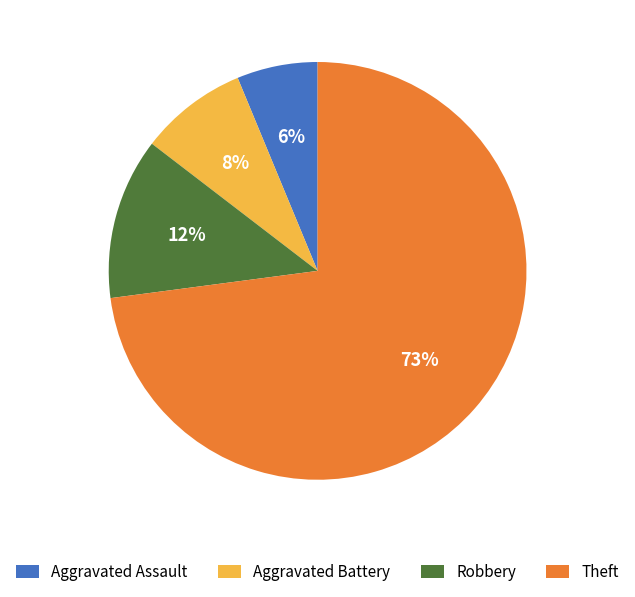

To the nearest percent, what portion does Aggravated Assault represent?

6%